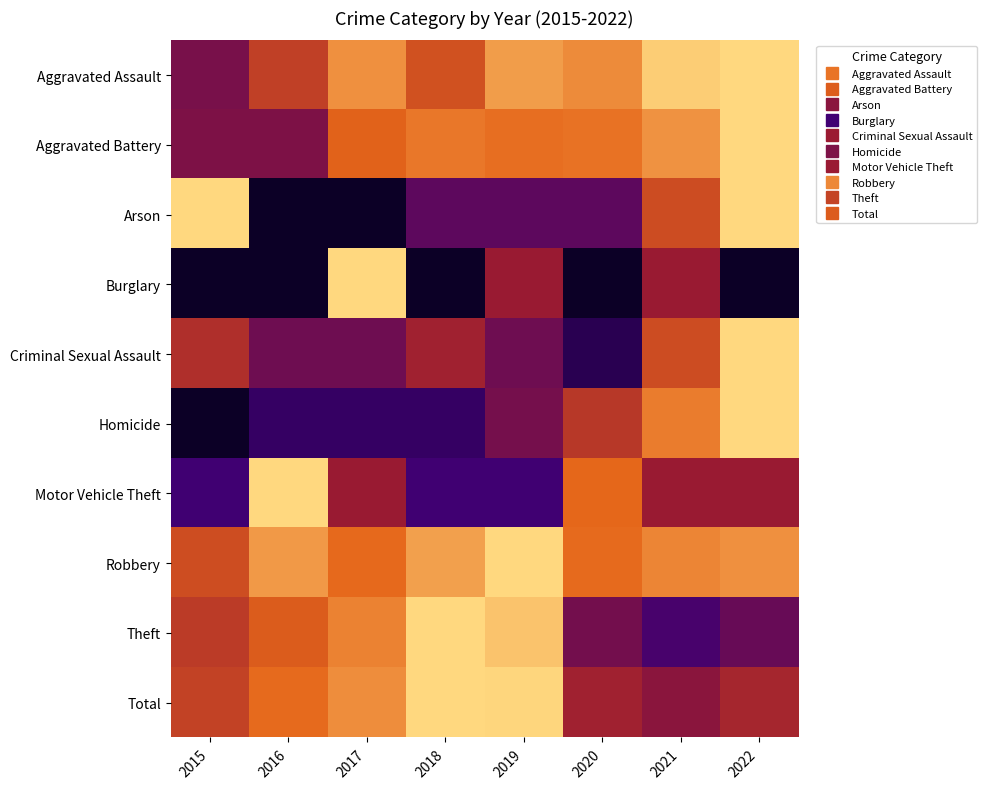

Reading left to right, what are all the values shown in this chart?

Aggravated Assault: 2015=0.4	2016=0.6	2017=0.8	2018=0.7	2019=0.9	2020=0.8	2021=1.0	2022=1.0
Aggravated Battery: 2015=0.4	2016=0.4	2017=0.7	2018=0.8	2019=0.8	2020=0.8	2021=0.8	2022=1.0
Arson: 2015=1.0	2016=0.0	2017=0.0	2018=0.3	2019=0.3	2020=0.3	2021=0.7	2022=1.0
Burglary: 2015=0.0	2016=0.0	2017=1.0	2018=0.0	2019=0.5	2020=0.0	2021=0.5	2022=0.0
Criminal Sexual Assault: 2015=0.6	2016=0.4	2017=0.4	2018=0.5	2019=0.4	2020=0.1	2021=0.7	2022=1.0
Homicide: 2015=0.0	2016=0.2	2017=0.2	2018=0.2	2019=0.4	2020=0.6	2021=0.8	2022=1.0
Motor Vehicle Theft: 2015=0.2	2016=1.0	2017=0.5	2018=0.2	2019=0.2	2020=0.8	2021=0.5	2022=0.5
Robbery: 2015=0.7	2016=0.9	2017=0.8	2018=0.9	2019=1.0	2020=0.8	2021=0.8	2022=0.8
Theft: 2015=0.6	2016=0.7	2017=0.8	2018=1.0	2019=1.0	2020=0.4	2021=0.3	2022=0.4
Total: 2015=0.6	2016=0.8	2017=0.8	2018=1.0	2019=1.0	2020=0.5	2021=0.5	2022=0.5